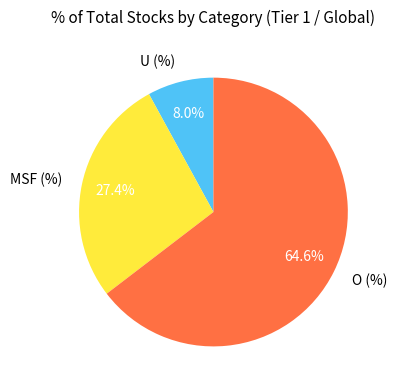

To the nearest percent, what is the difference between the MSF (%) and O (%) slice percentages?

37%